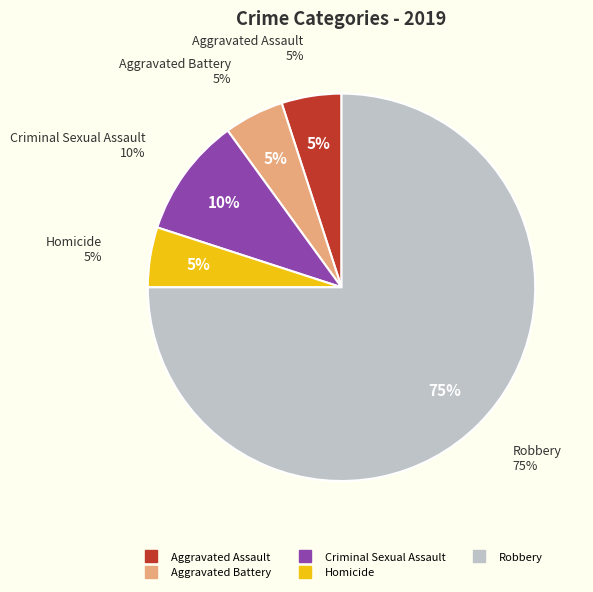

What is the total percentage of Robbery and Criminal Sexual Assault?

85.0%